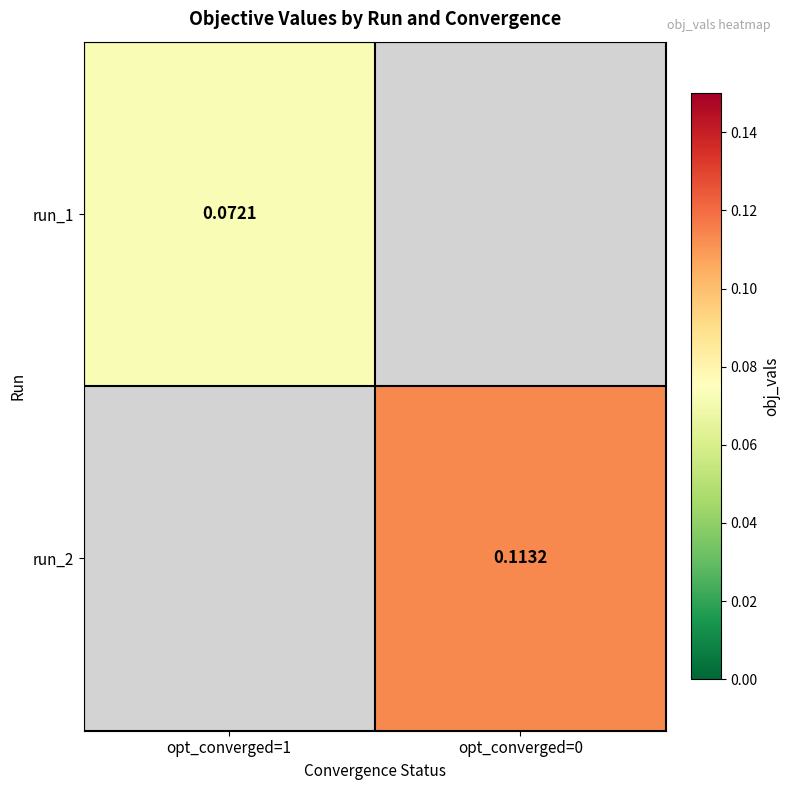

The run_1 series shows 0.0 at opt_converged=1. True or false?

False